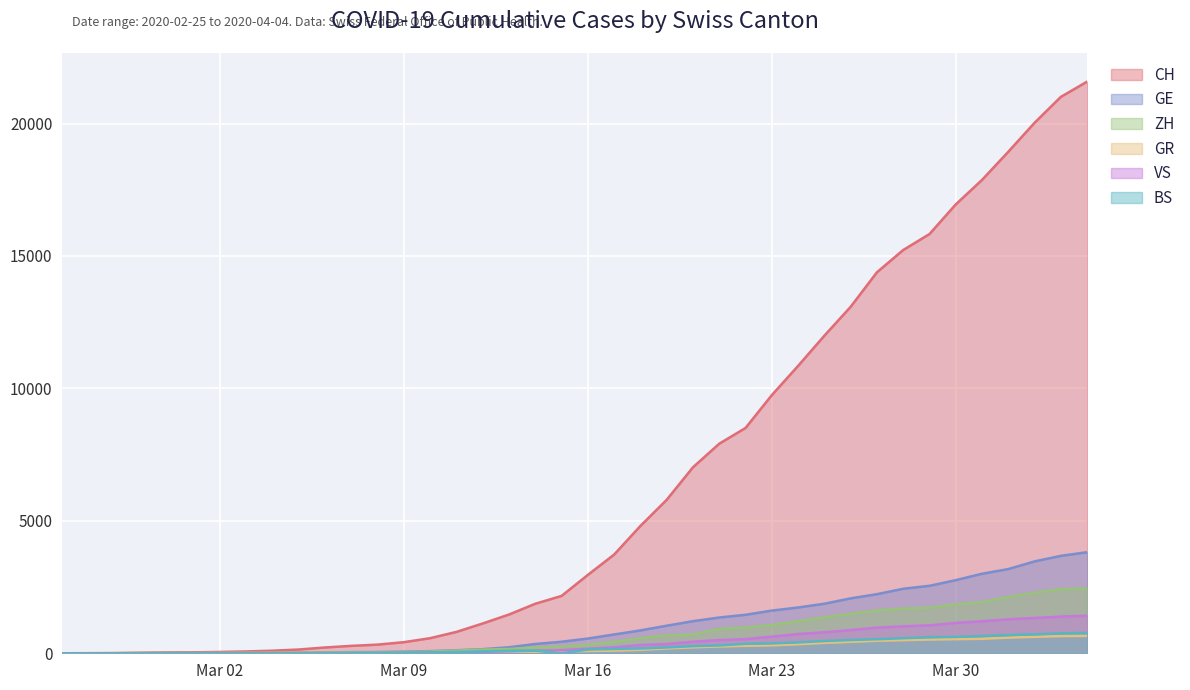

Is it true that ZH equals -1706 at 2020-02-26?

False